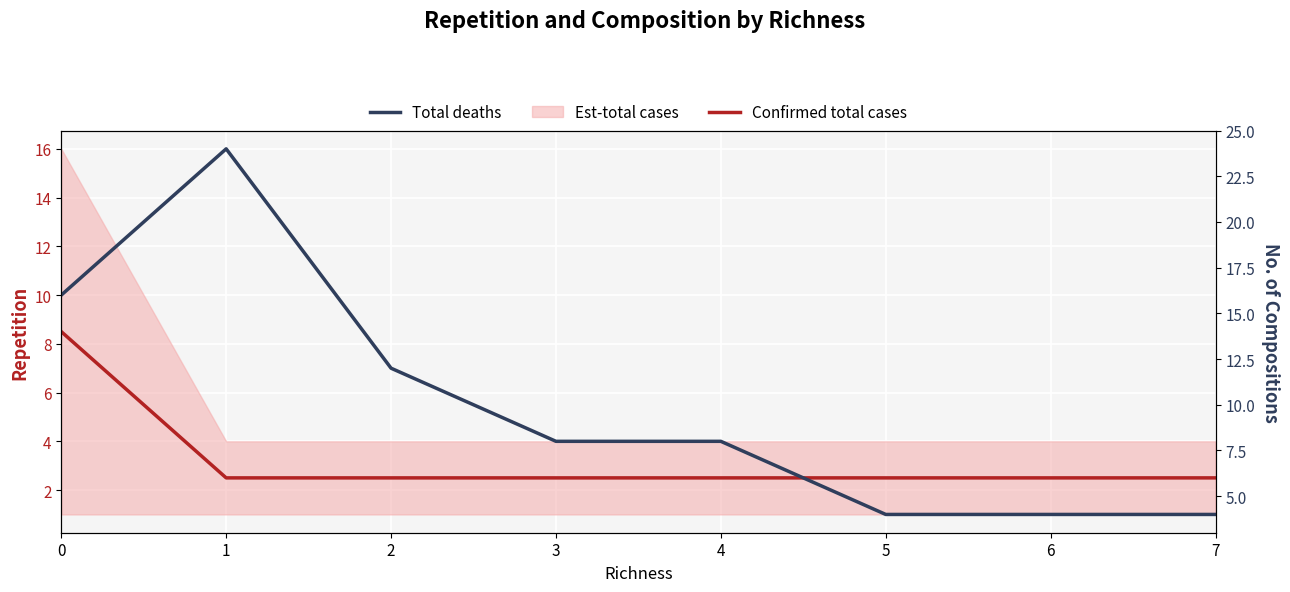

The Total deaths series shows 36.2 at 1. True or false?

False